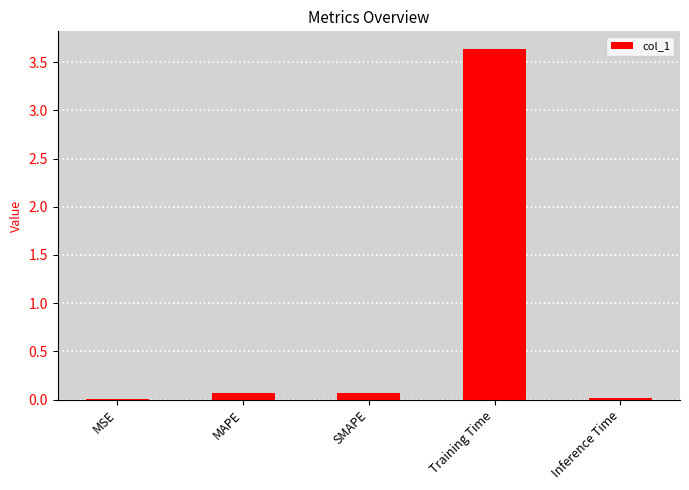

What is the sum of all values?

3.8